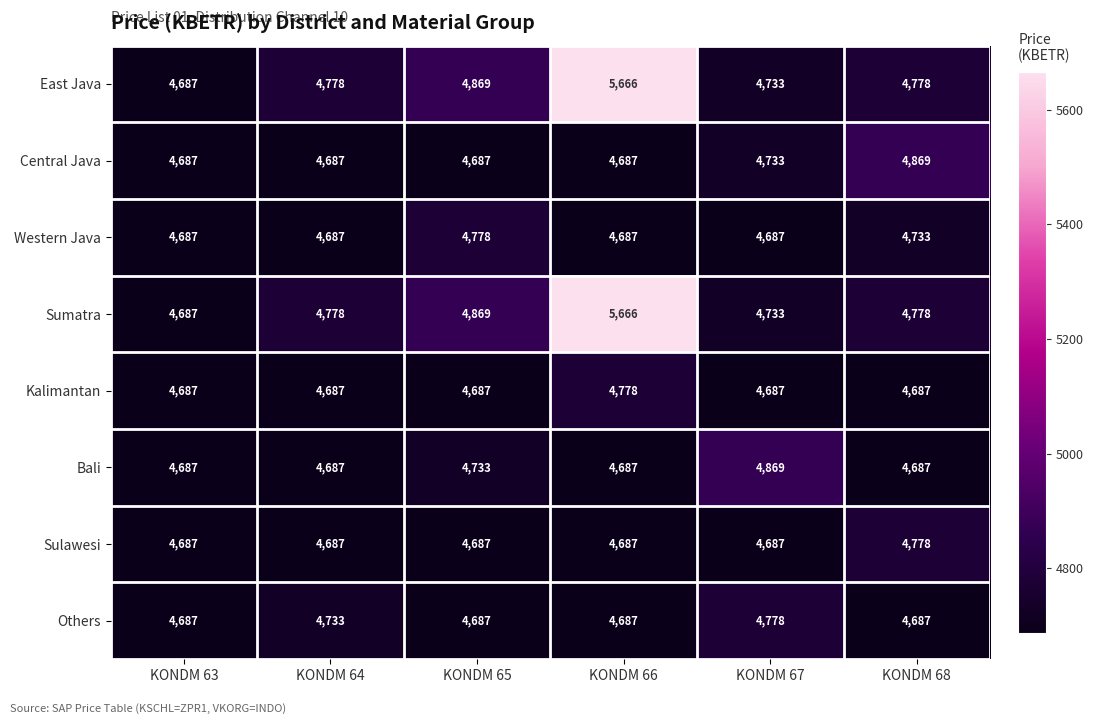

What is the smallest value displayed?

4687